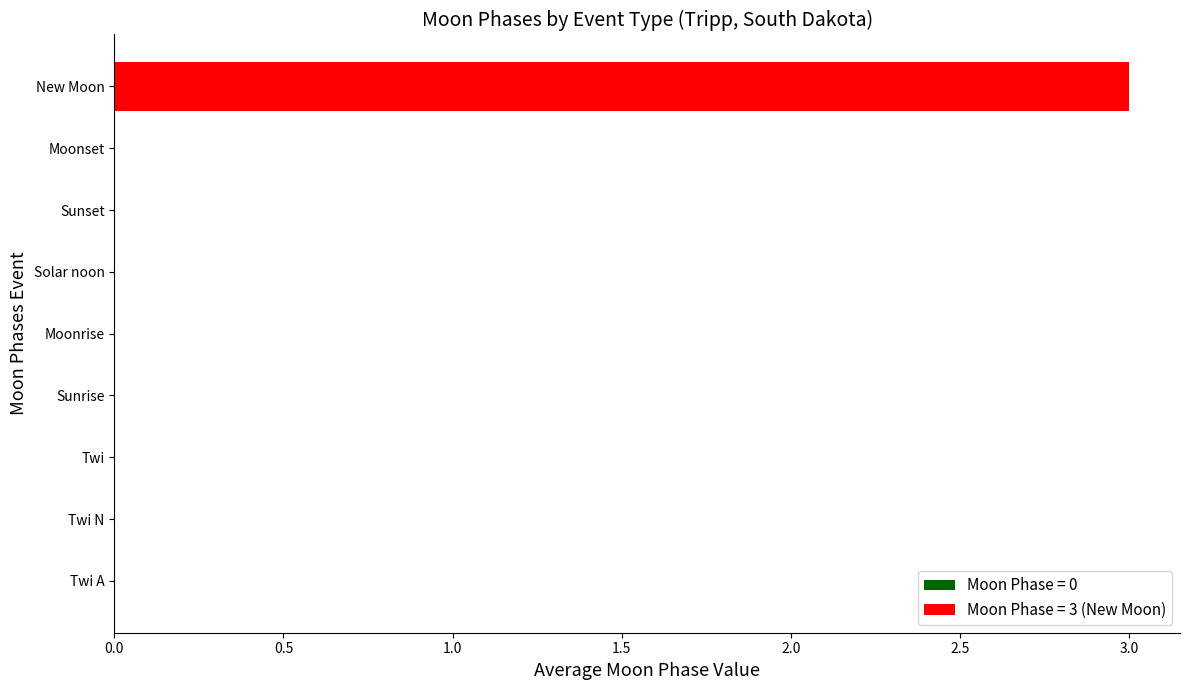

What is the sum of all values?

3